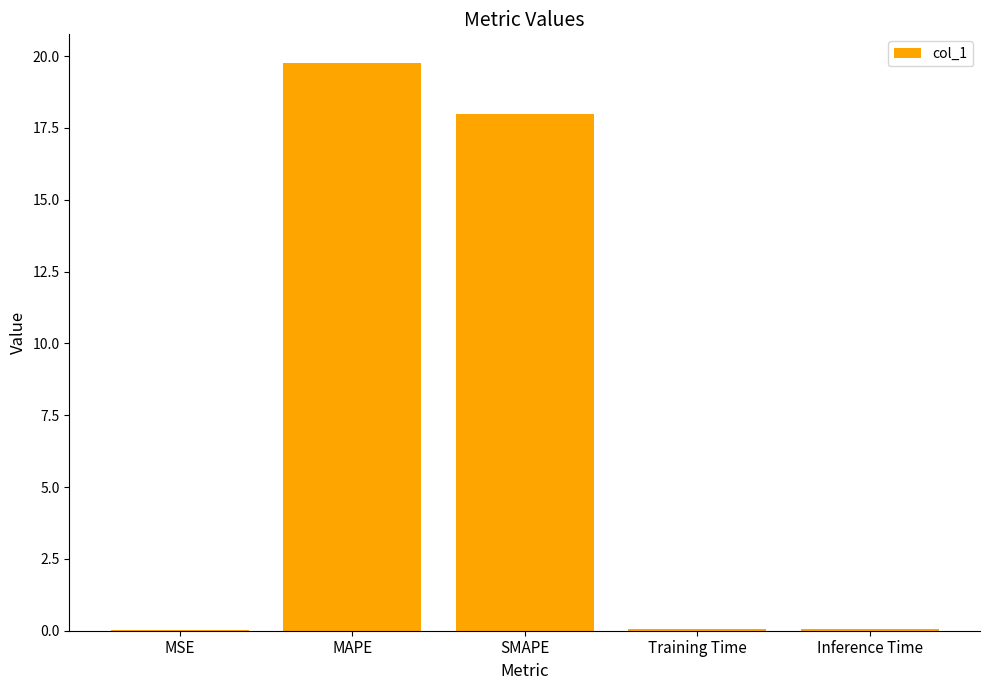

Which has a higher value, Inference Time or MAPE?

MAPE